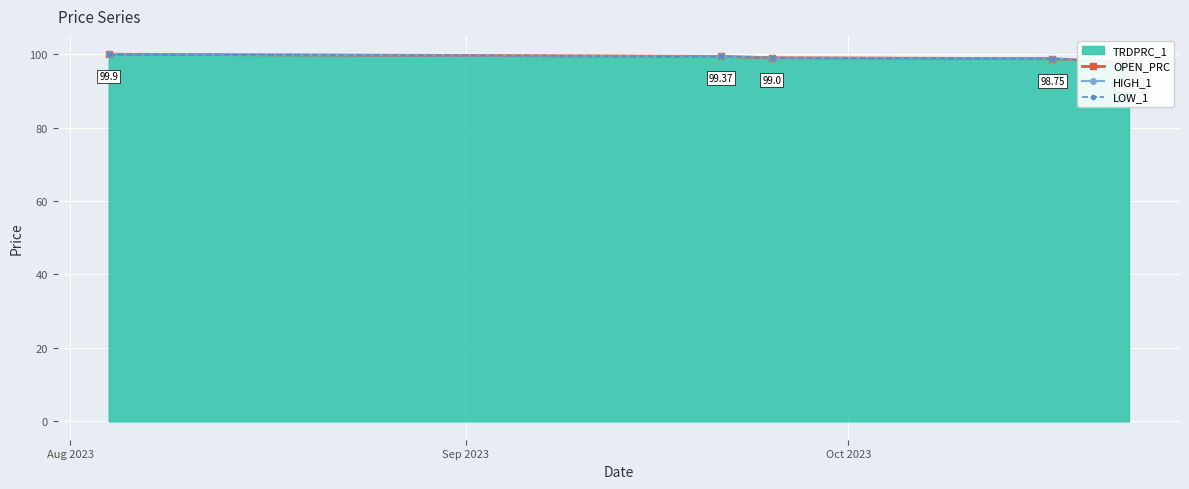

What is the maximum value for LOW_1?

99.9